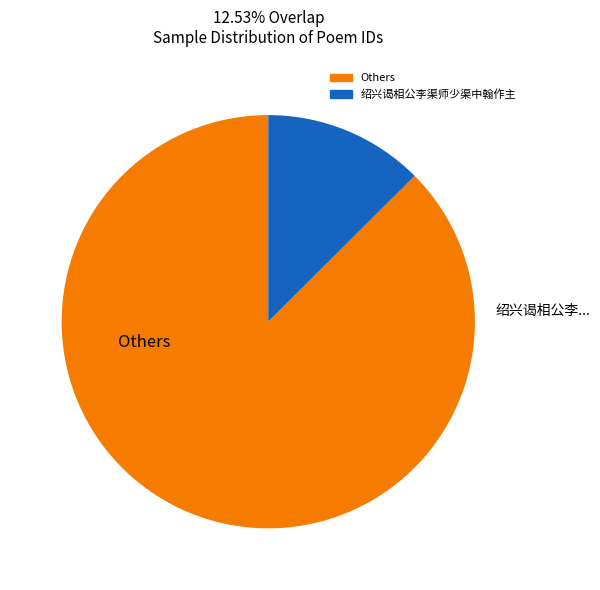

Count the number of slices in the pie.

2